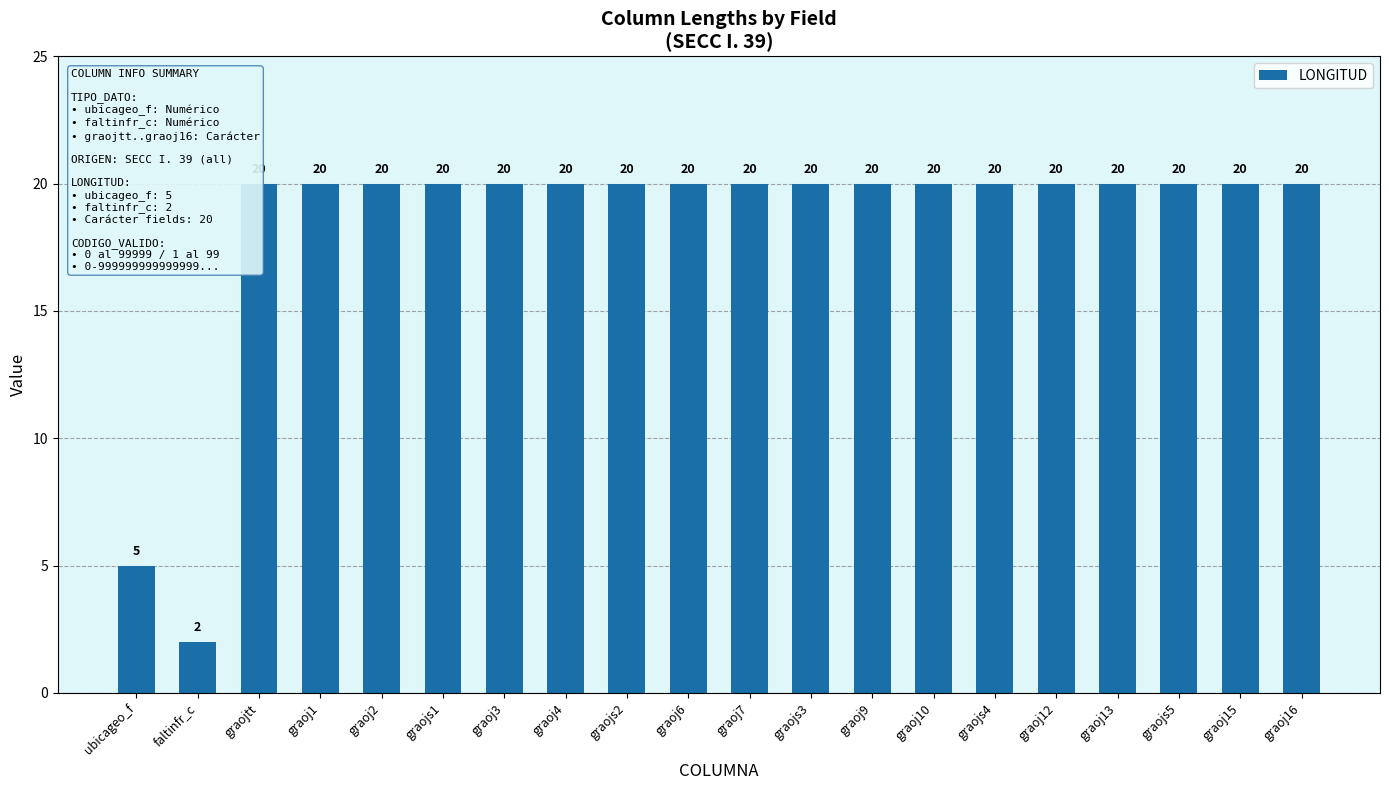

Reading right to left, what are all the values shown in this chart?

20	20	20	20	20	20	20	20	20	20	20	20	20	20	20	20	20	20	2	5